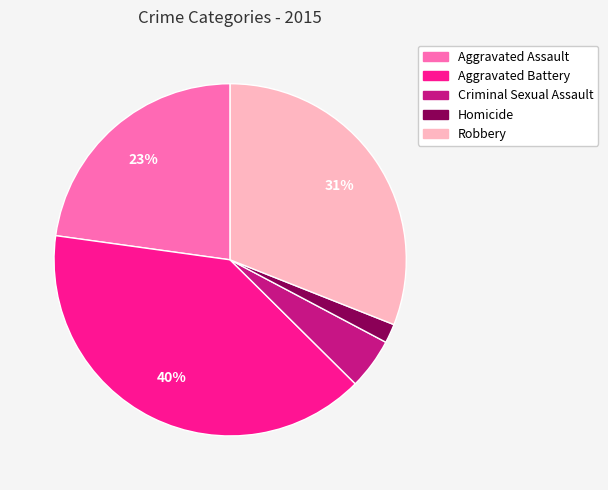

True or false: Aggravated Assault accounts for 11% of the total.

False